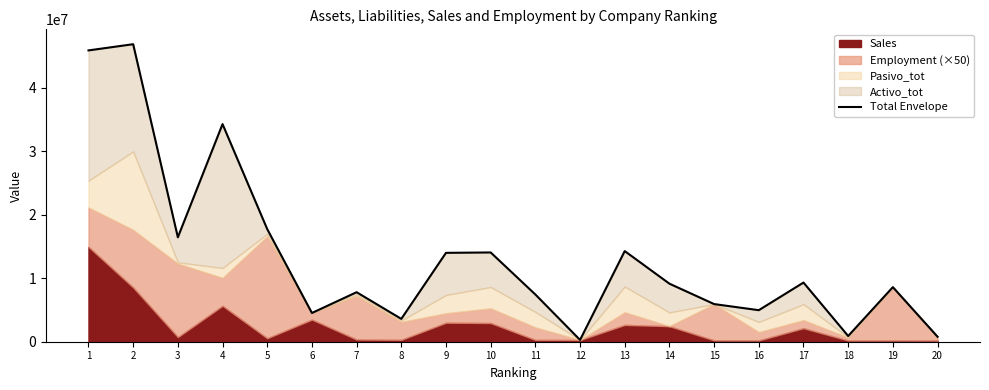

The chart shows a value of 9144078 at 14. True or false?

True